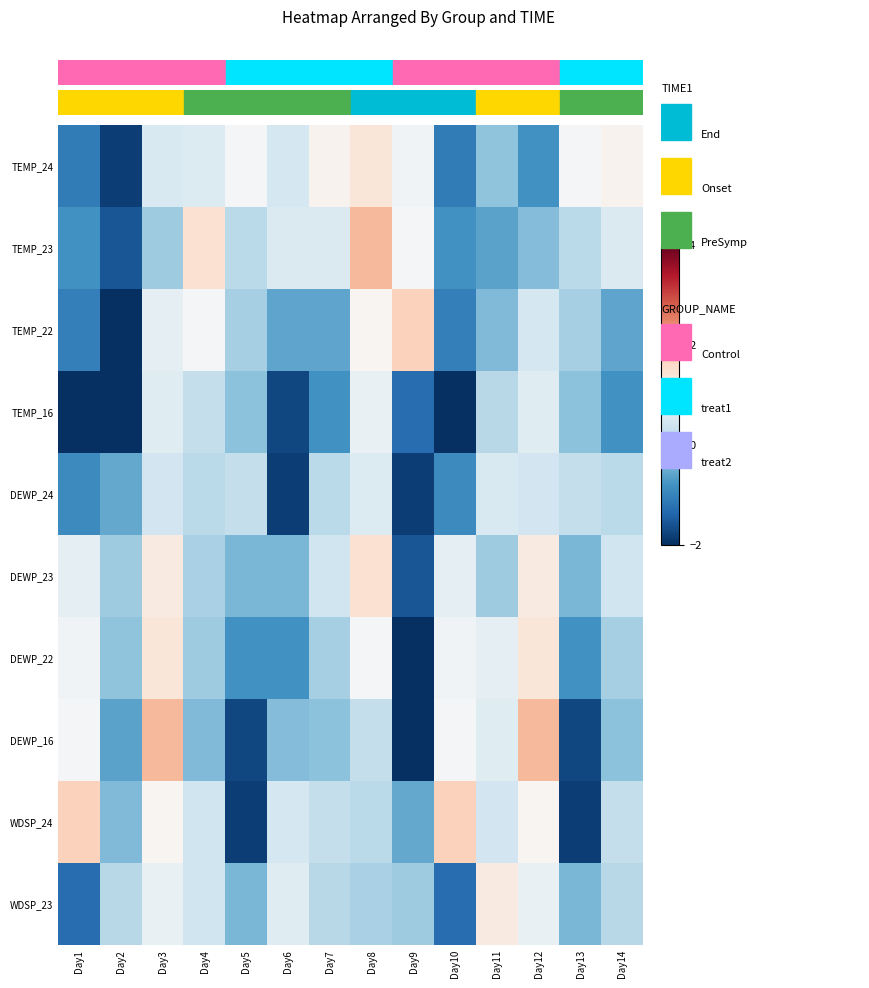

Which series has the largest range (max minus min)?

DEWP_16